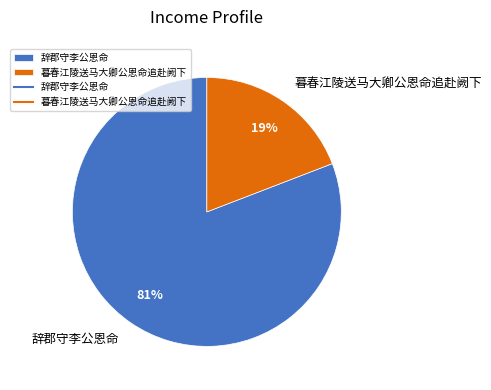

Between 辞郡守李公恩命 and 暮春江陵送马大卿公恩命追赴阙下, which is larger?

辞郡守李公恩命